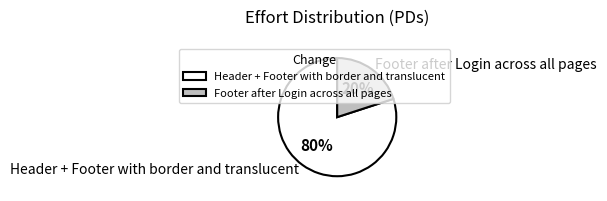

Rank the categories by value from highest to lowest.

Header + Footer with border and translucent, Footer after Login across all pages